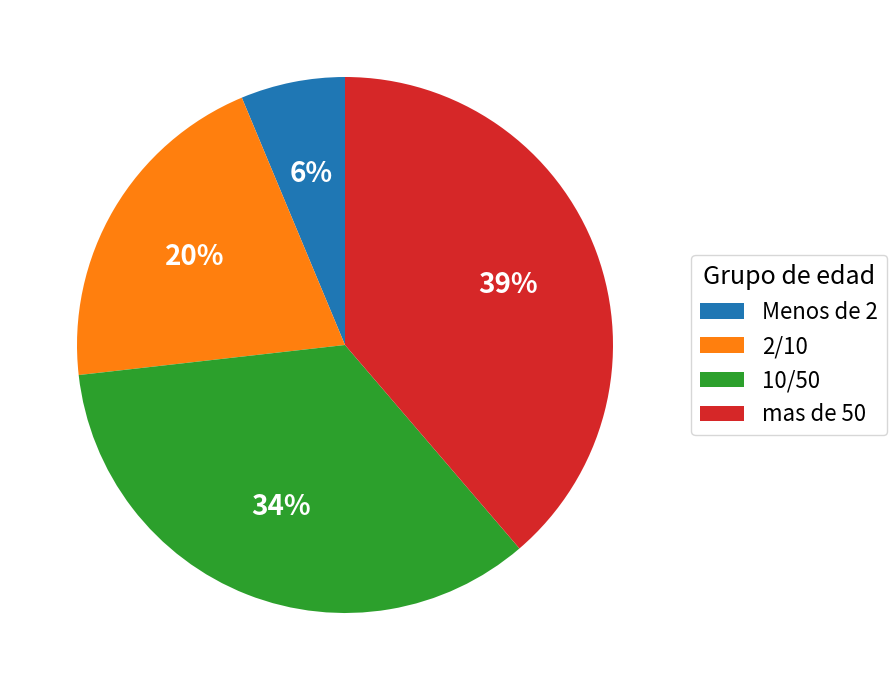

To the nearest percent, what portion does 2/10 represent?

20%